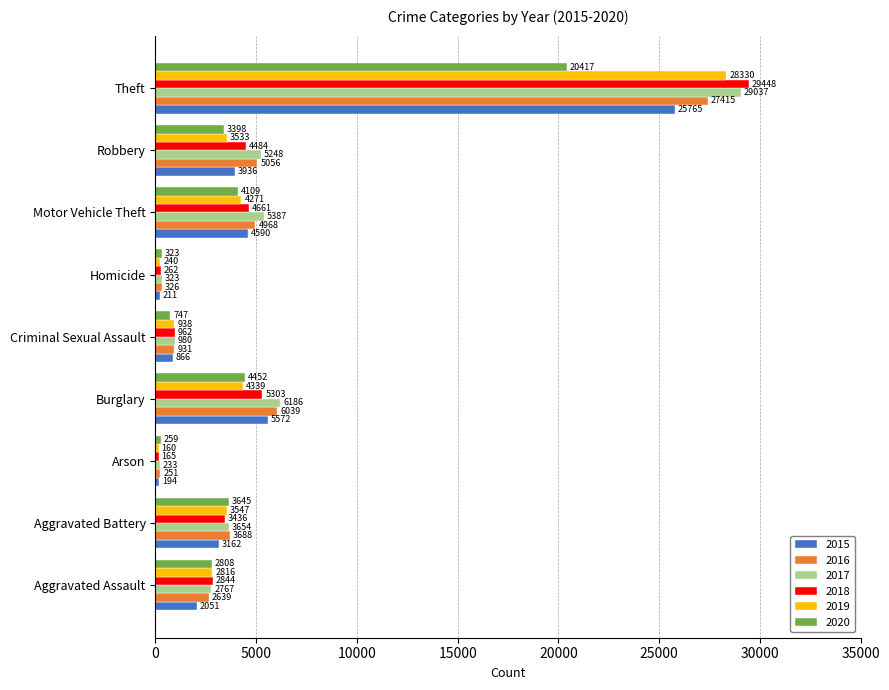

The 2015 series shows 3936 at Robbery. True or false?

True